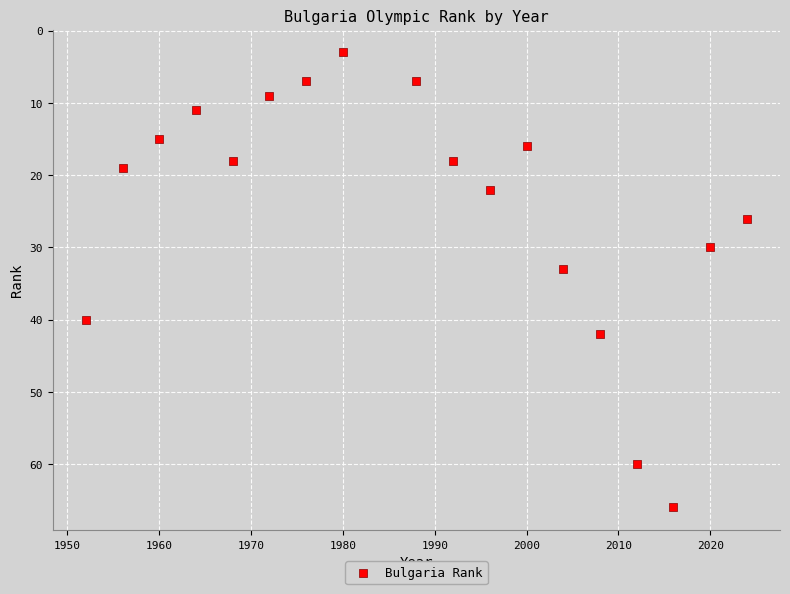

What Y value in the scatter plot is closest to 34?

33